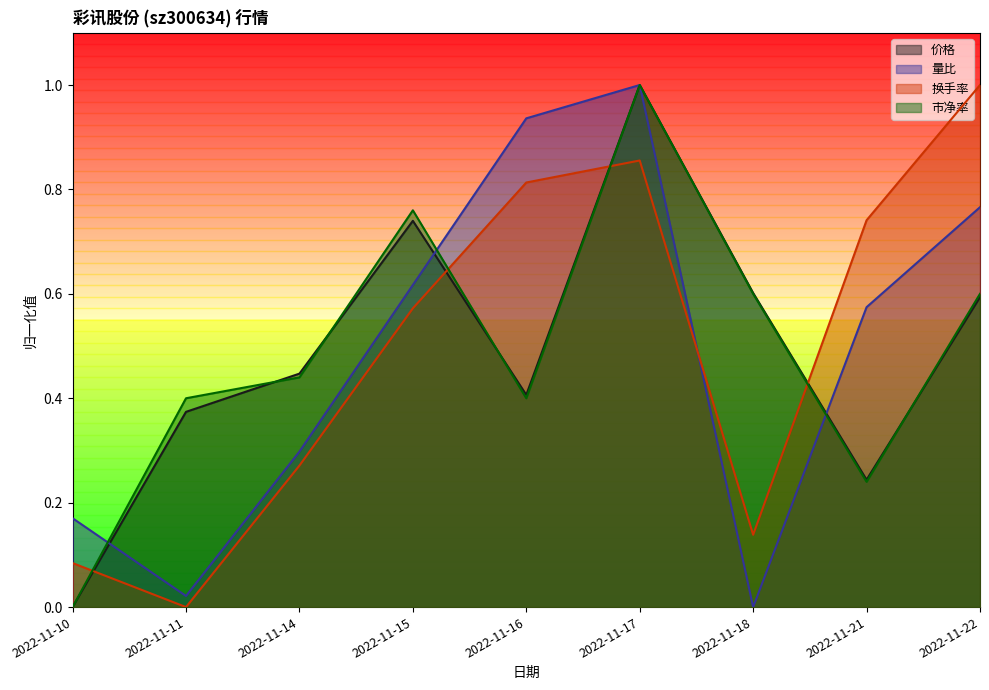

How many intersections are there between 换手率 and 价格?

4